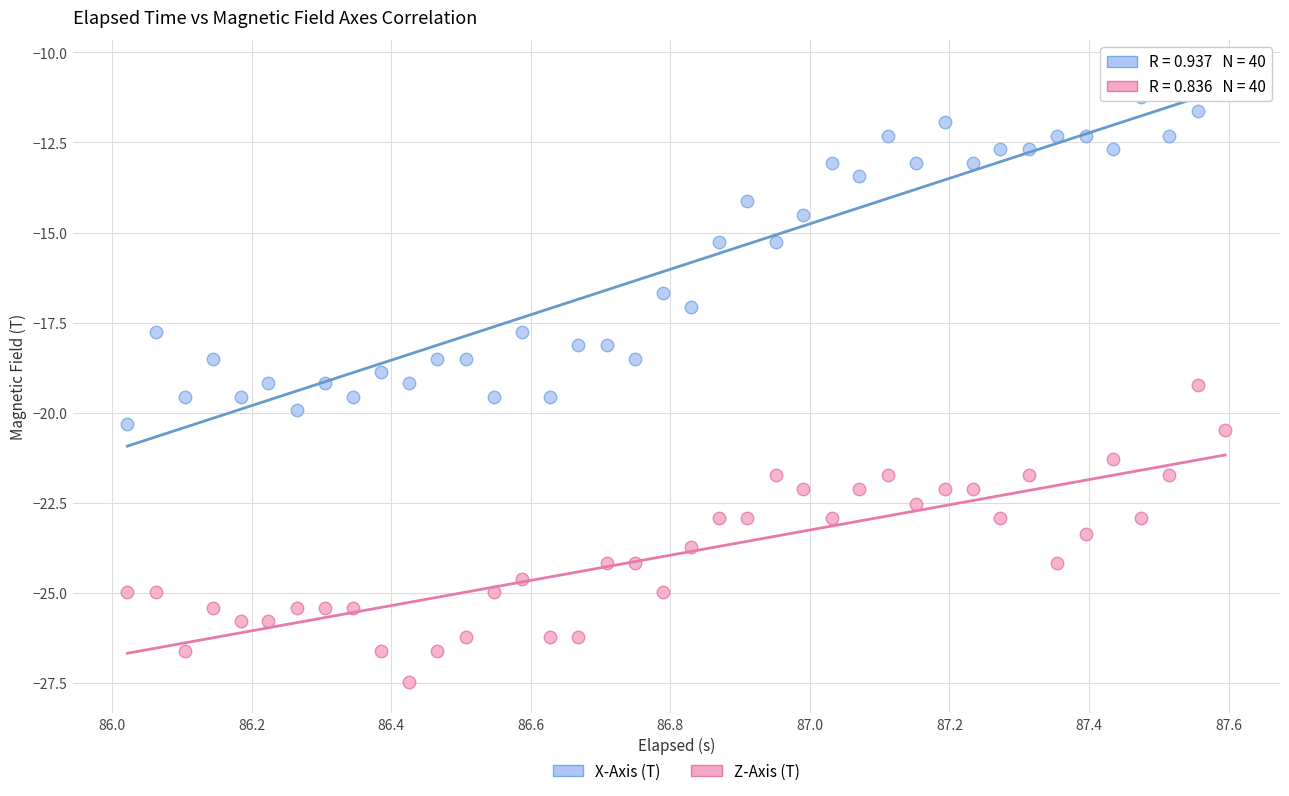

Which series contains the lowest Y value?

Z-Axis (T)